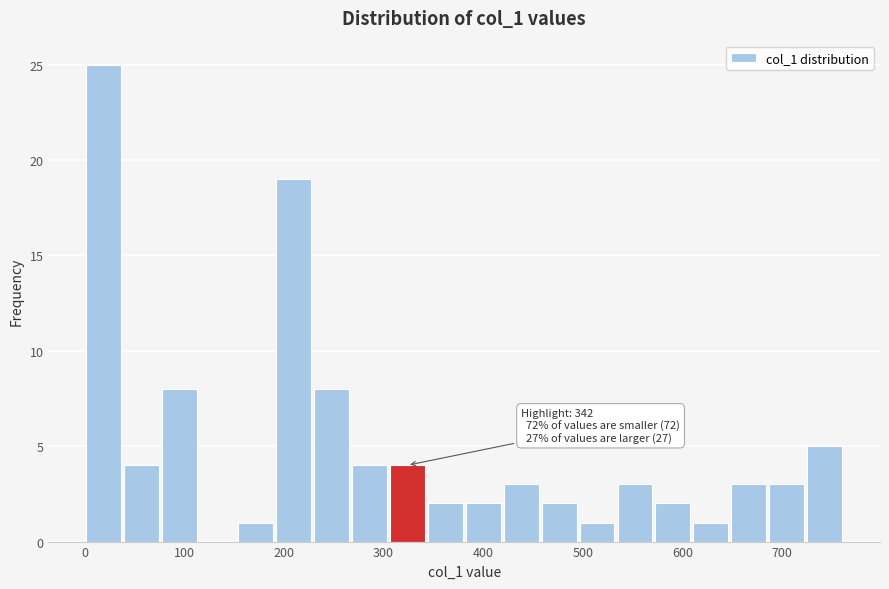

Read against the x-axis, roughly where is the centre of the tallest bar?

20